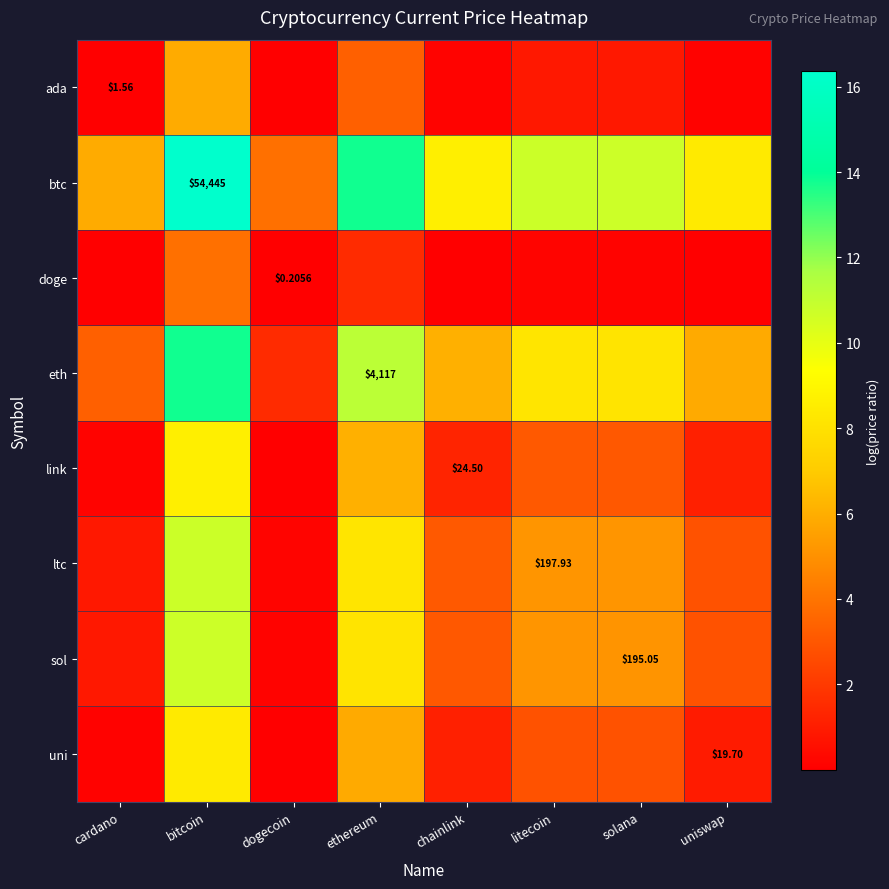

What is the spread (max minus min) of values at cardano?

5.9